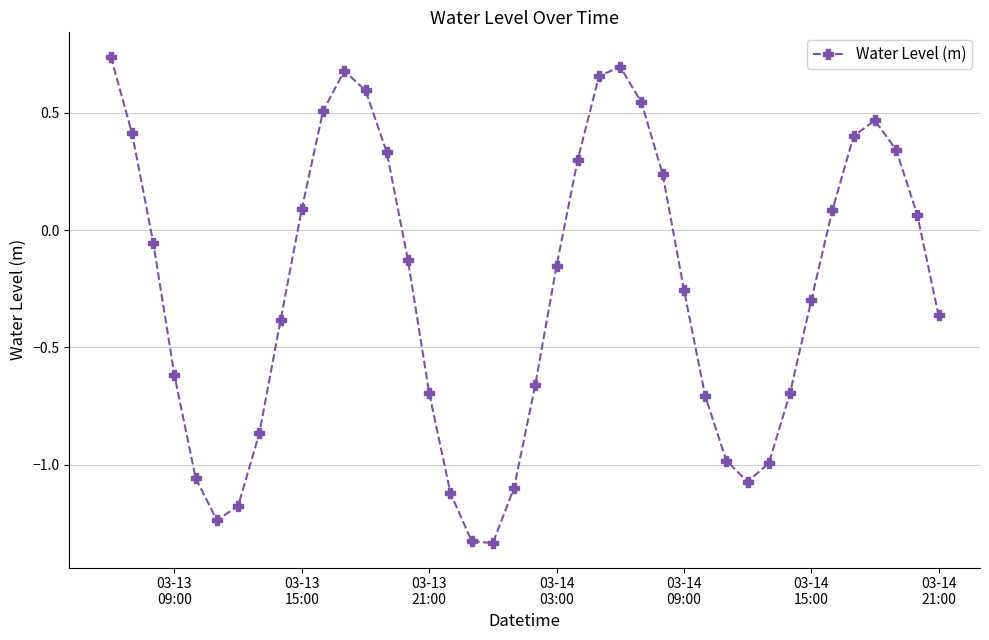

Count the number of categories in the chart.

40